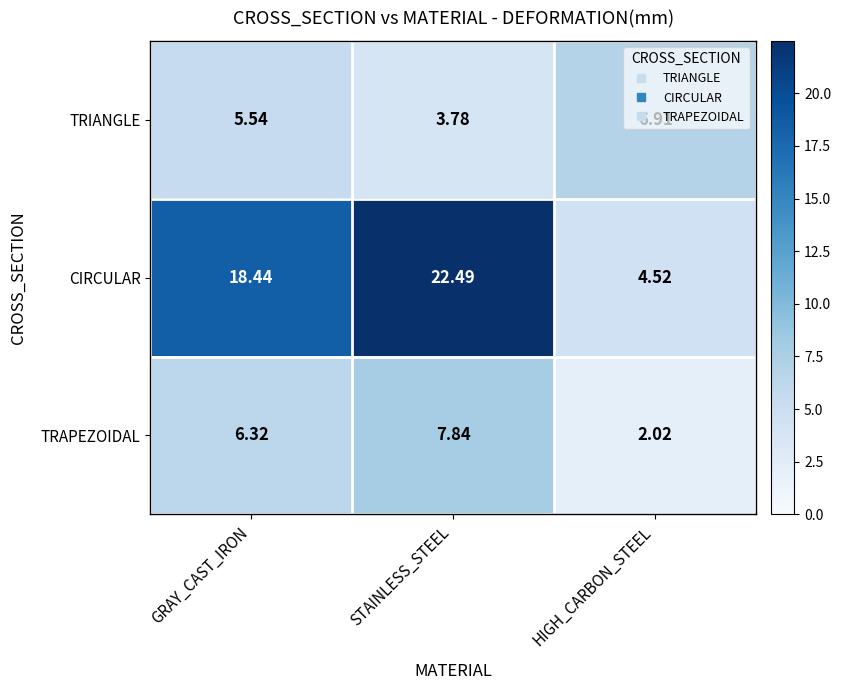

Rank the series at STAINLESS_STEEL from highest to lowest value.

CIRCULAR, TRAPEZOIDAL, TRIANGLE